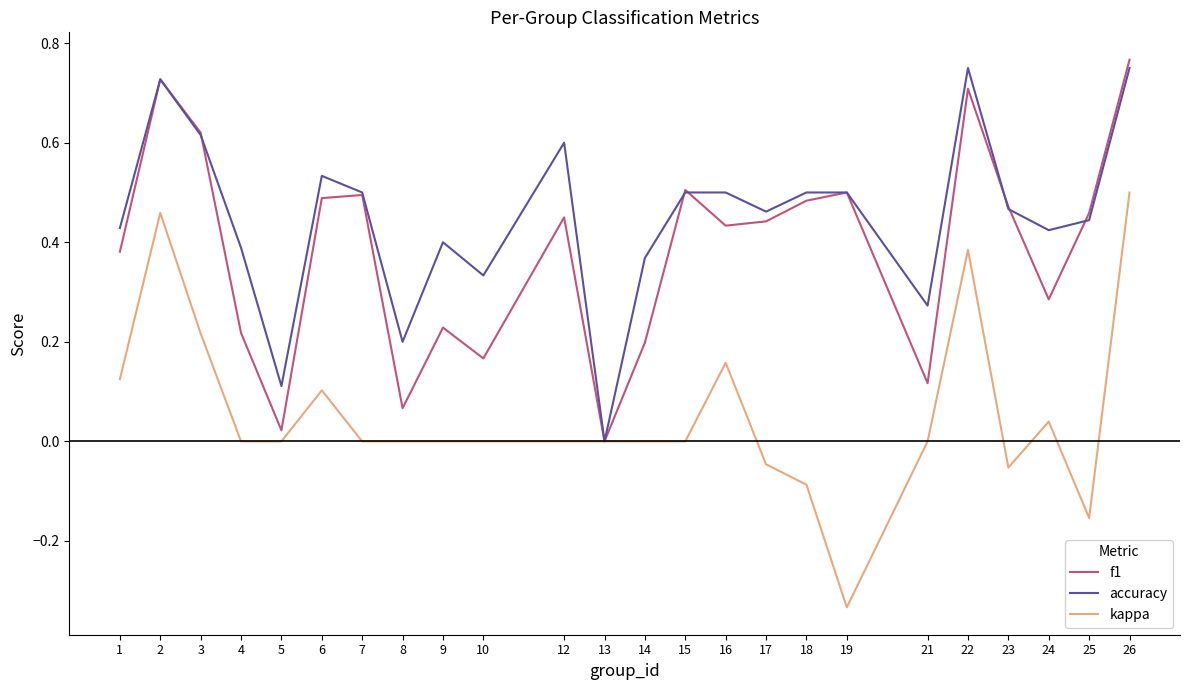

Which category has the highest value in the f1 series?

26